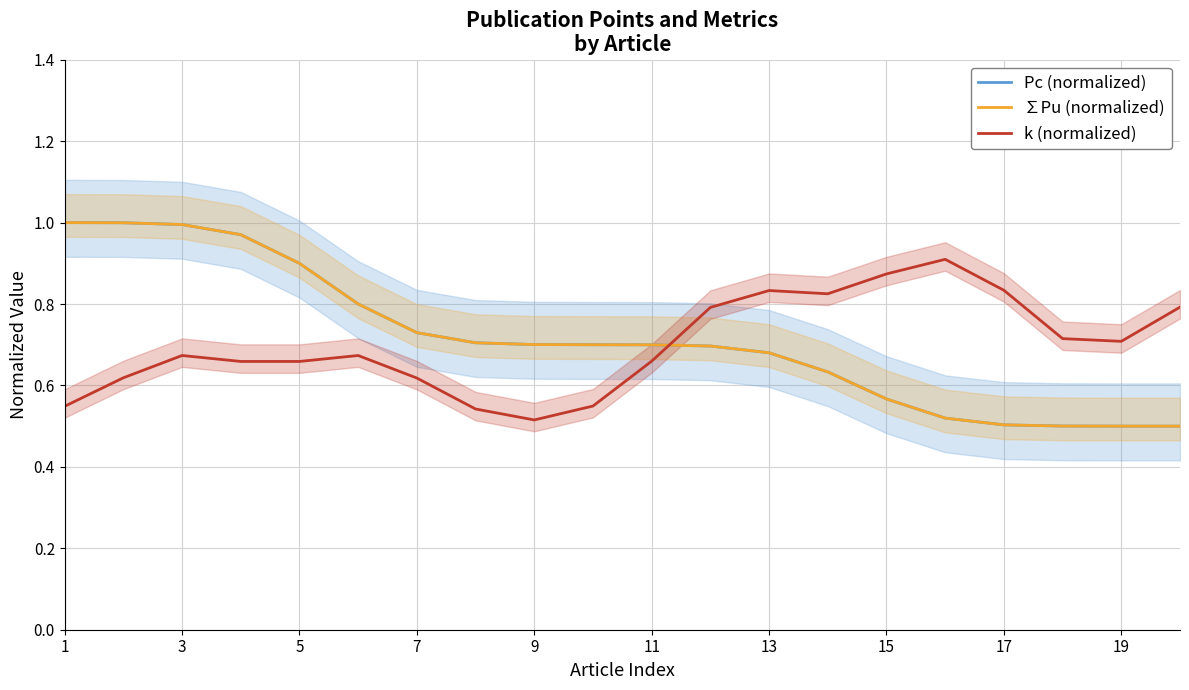

True or false: Pc (normalized) has a value of 0.7 at 9.

True